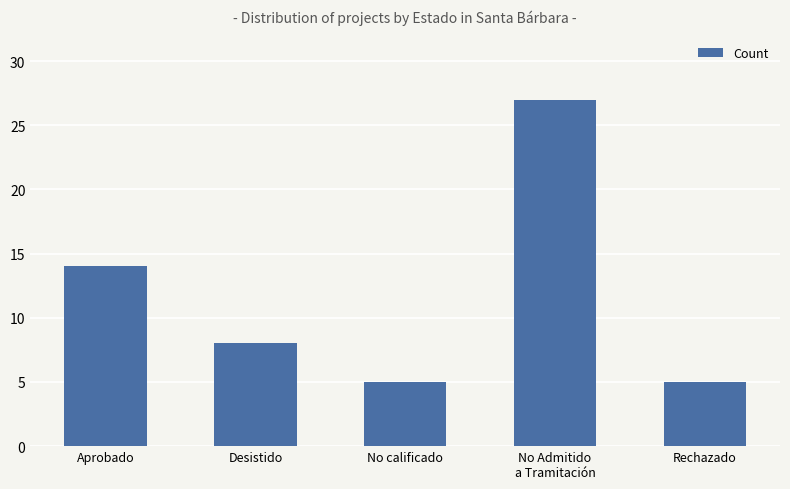

What is the value of the 3rd bar from the left?

5